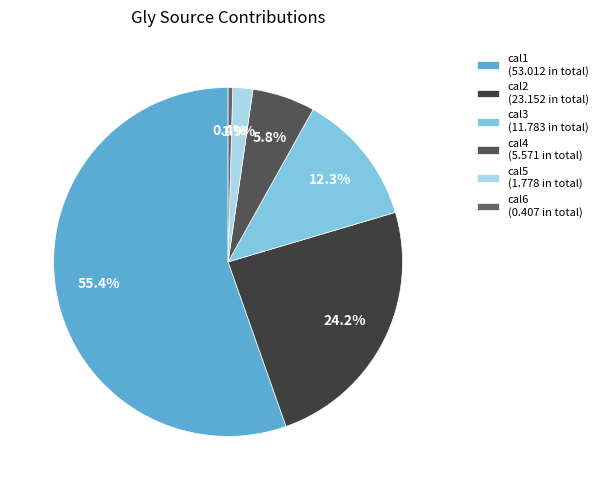

Is it true that cal5 is 12% of the pie?

False